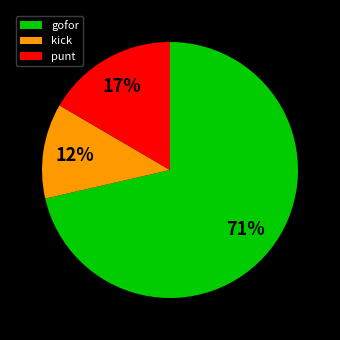

To the nearest percent, what is the difference between the largest and smallest slice percentages?

59%